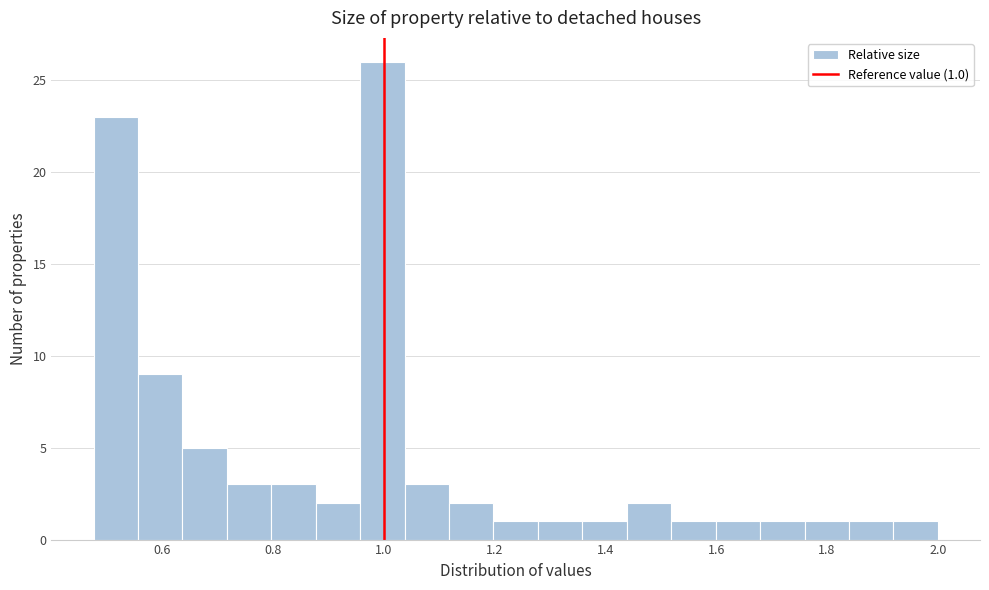

Which range on the x-axis has the tallest bar?

0.96 to 1.04